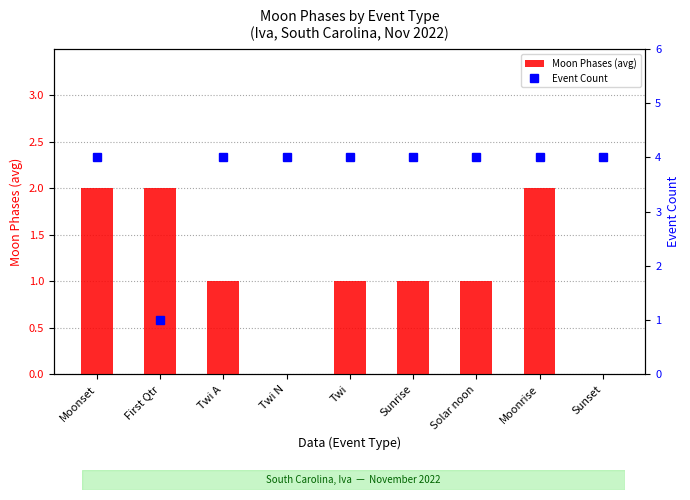

Rank the series by their average value, from lowest to highest.

Moon Phases (avg), Event Count